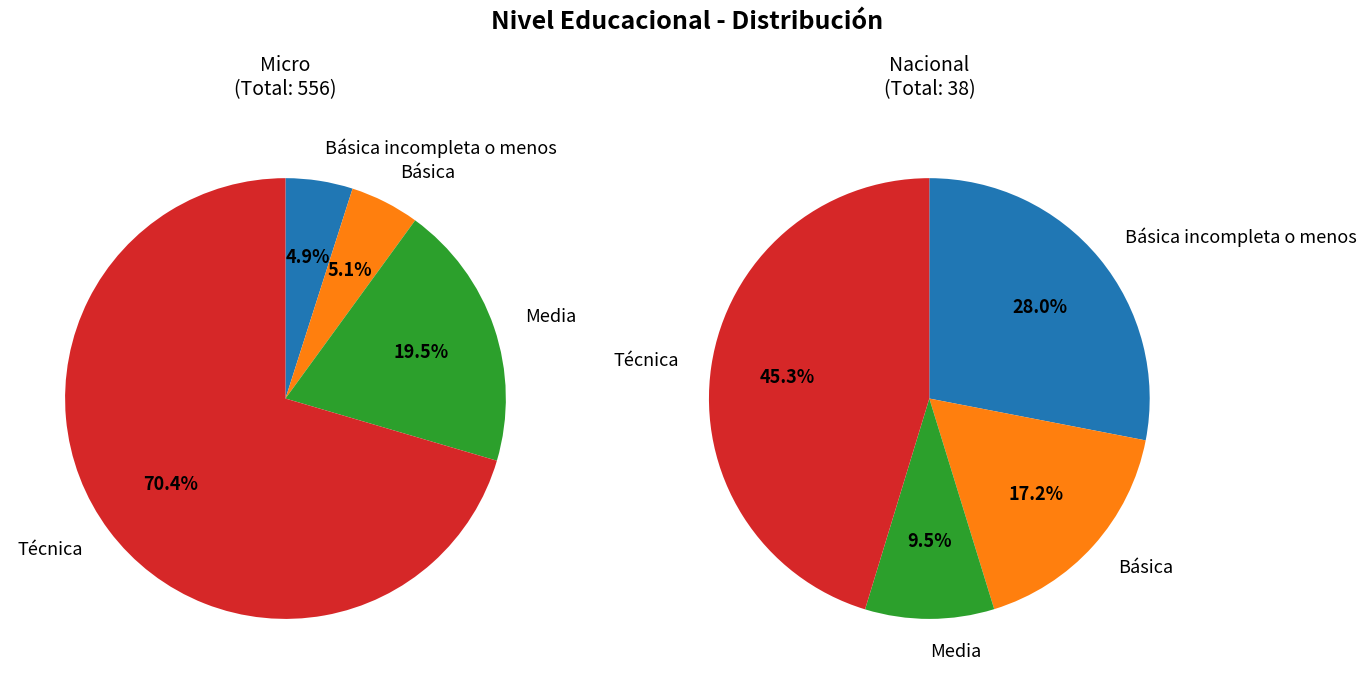

To the nearest percent, what is the average slice percentage?

25%